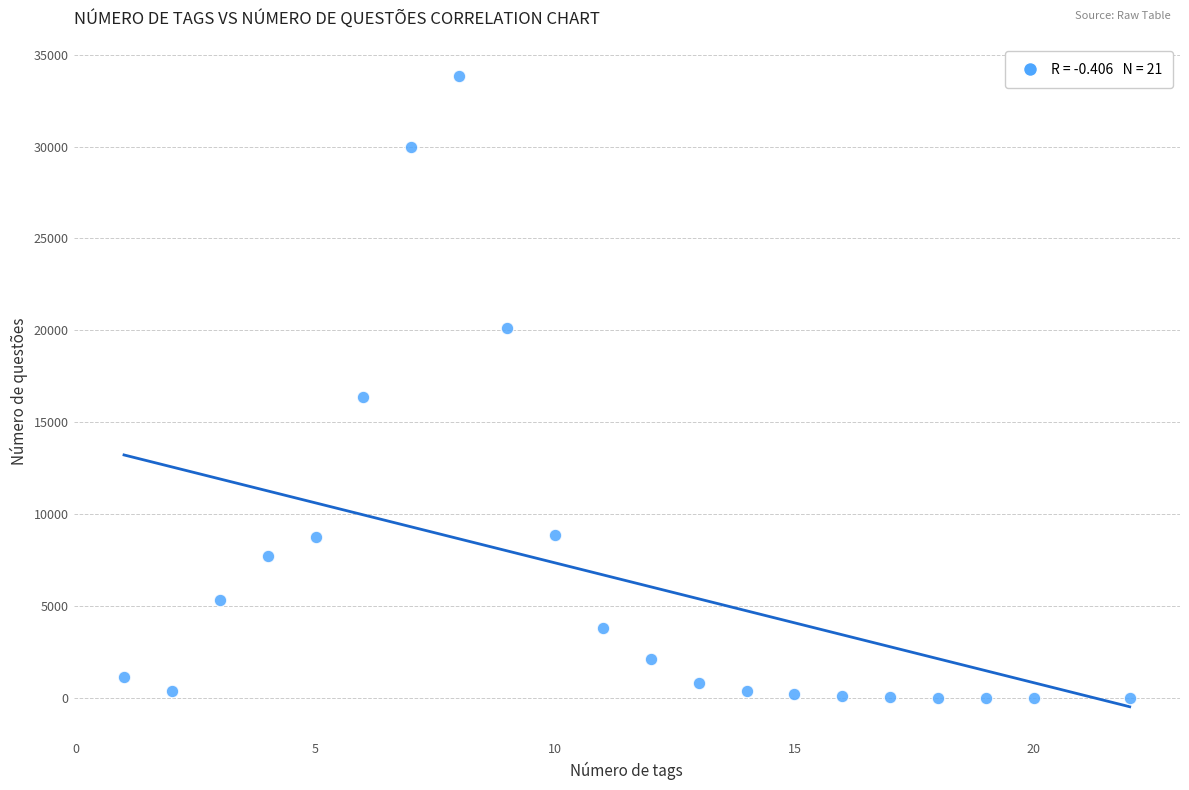

What is the range of Y values (max minus min)?

33843